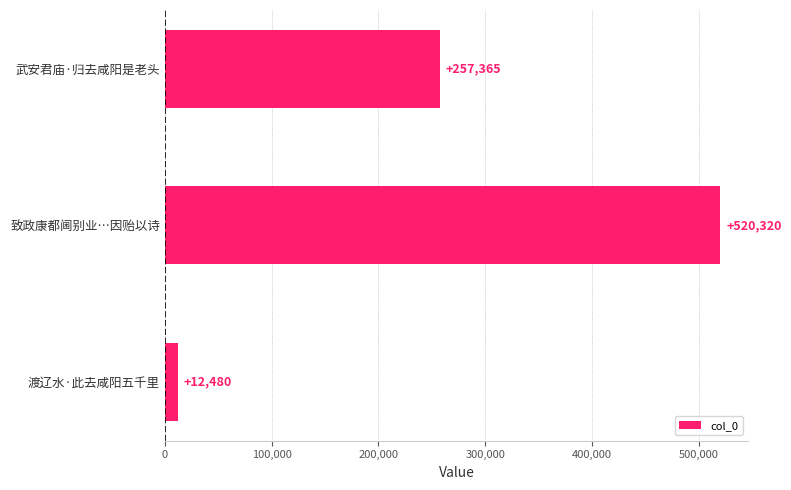

Reading bottom to top, what are all the values shown in this chart?

12480	520320	257365